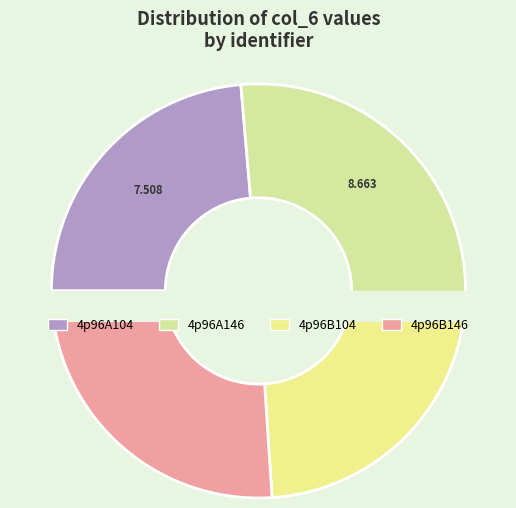

What is the change in value from 4p96A104 to 4p96B146?

+0.8